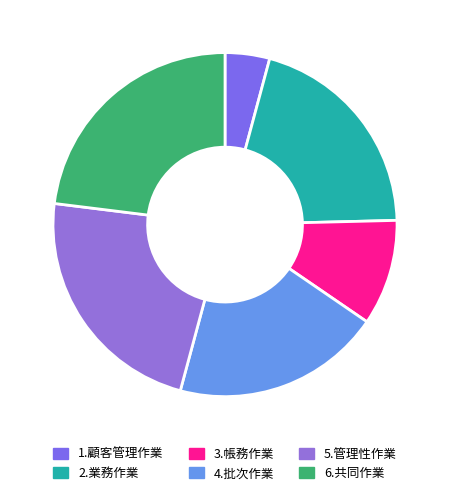

Which slice is the smallest?

1.顧客管理作業